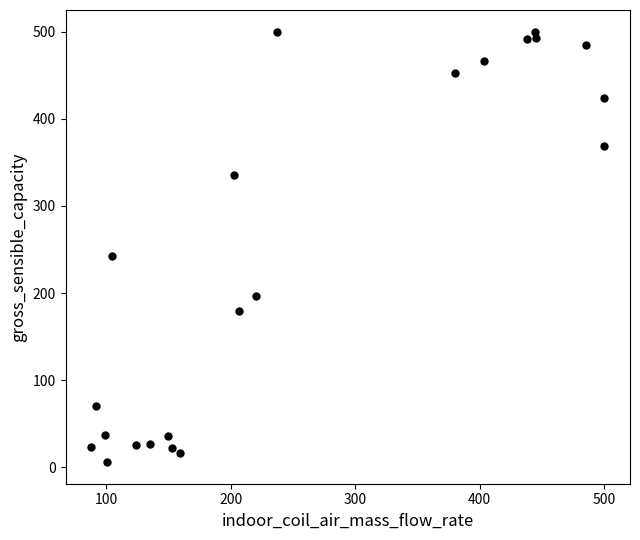

What is the range of X values (max minus min)?

412